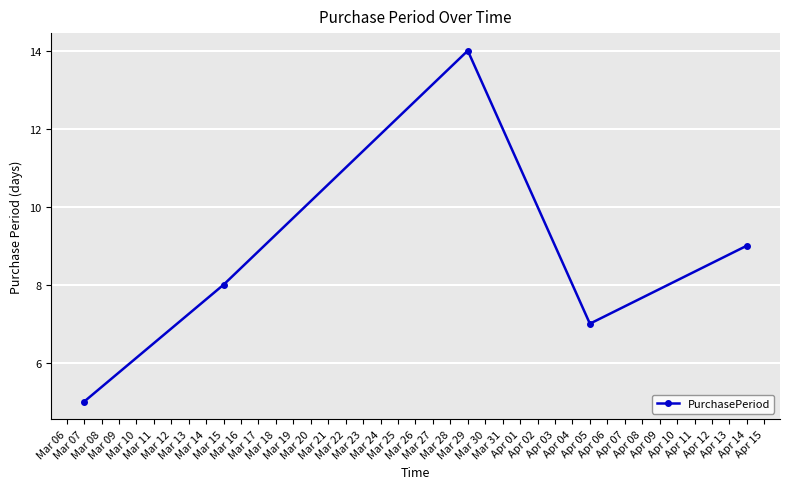

How many points are lower than both their immediate neighbors (excluding endpoints)?

1